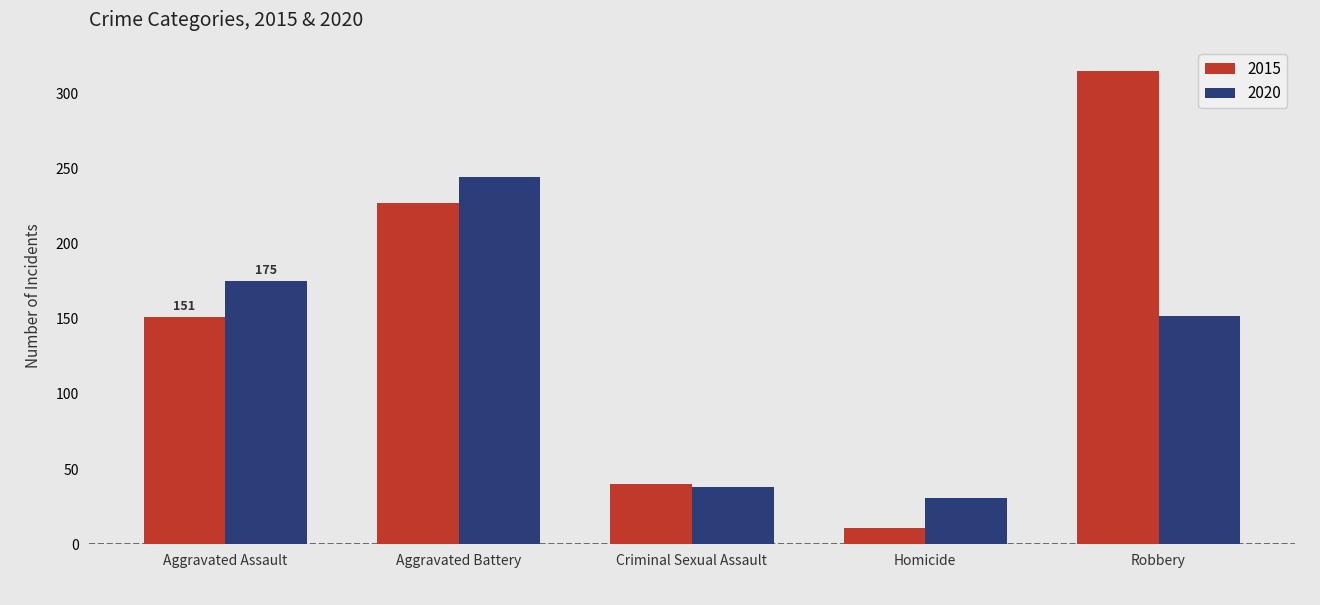

What is the smallest value displayed?

11